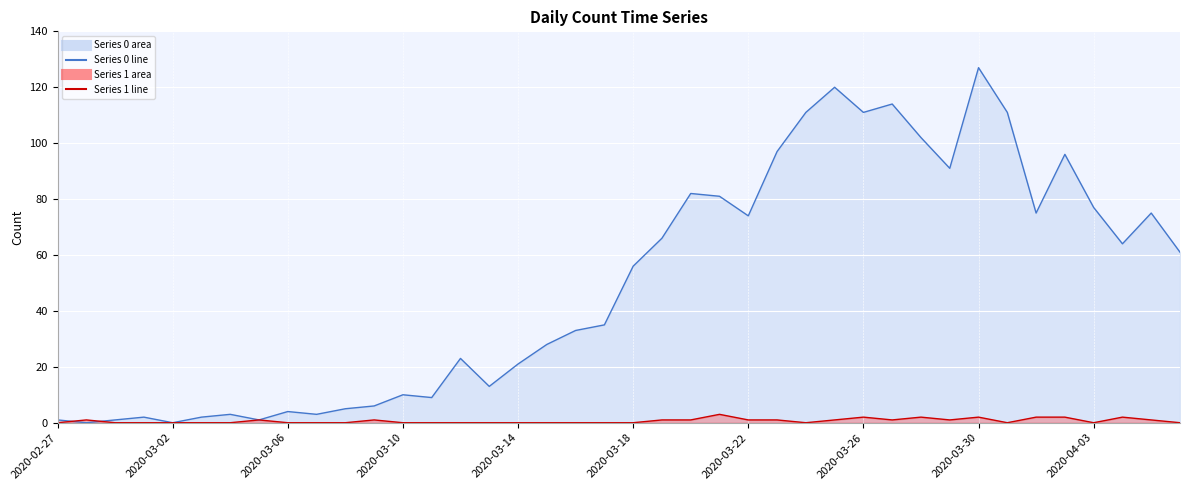

What is the spread (max minus min) of values at 17?

28